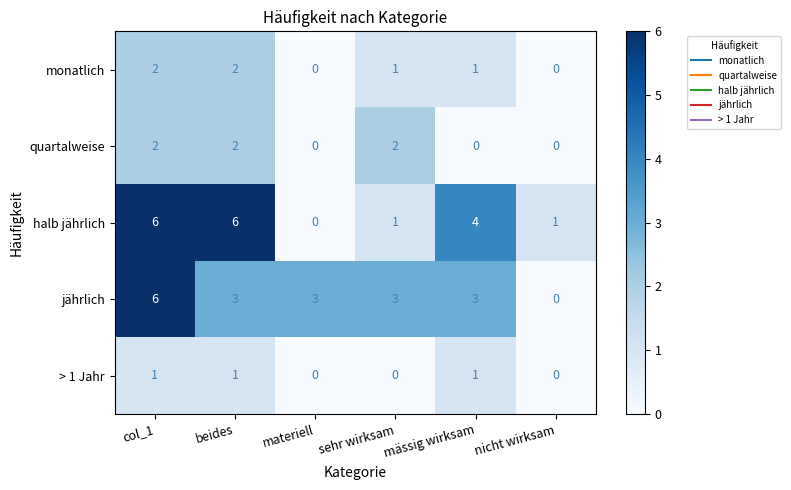

What is the greatest value displayed?

6